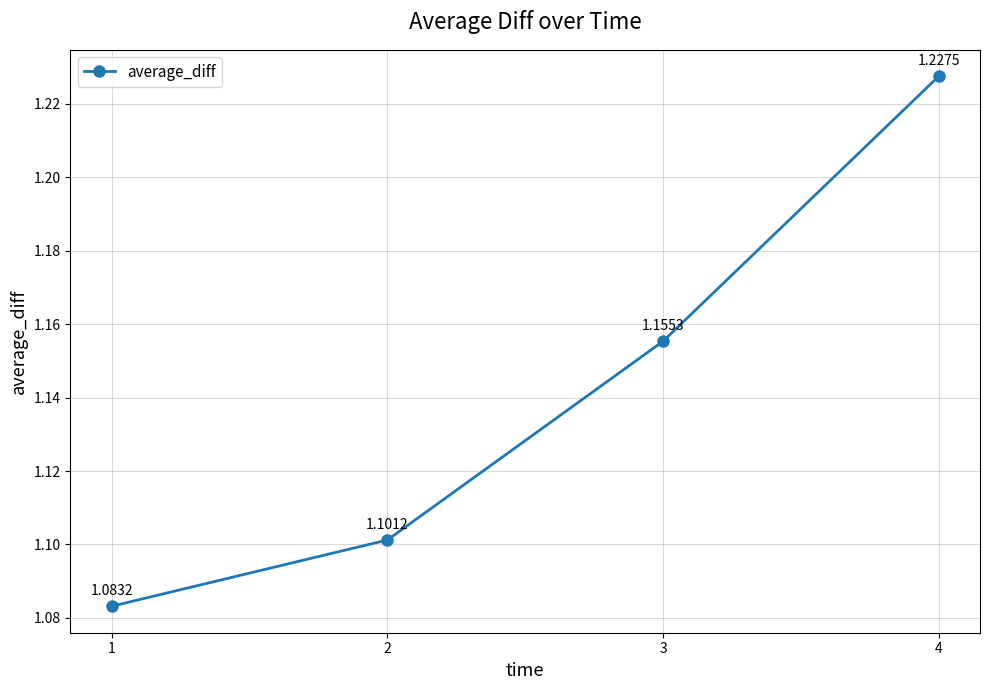

Rank the categories by value from highest to lowest.

4, 3, 2, 1